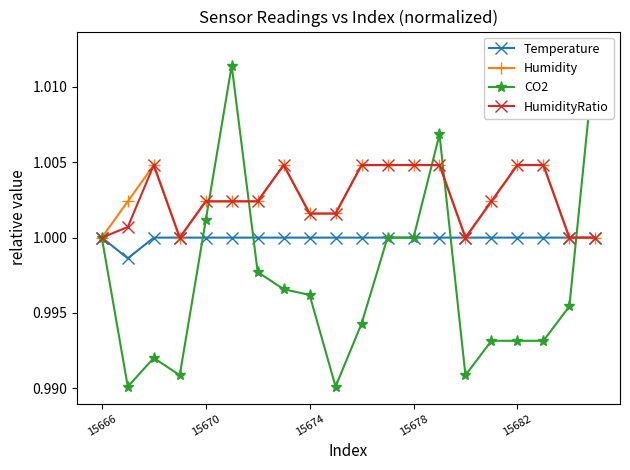

True or false: Humidity has more than 2 points higher than both neighbors.

False